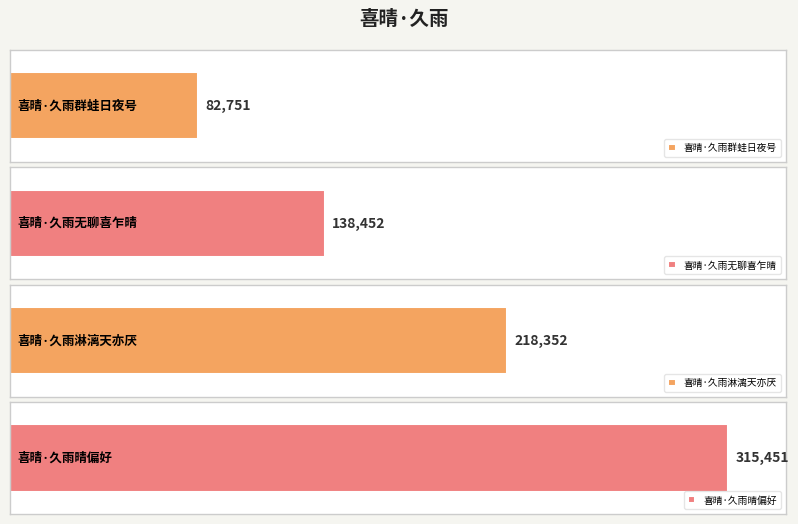

How many values are below 218352?

2